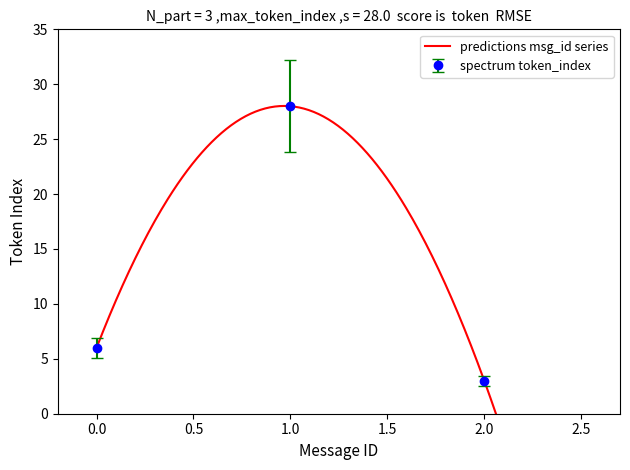

How many categories are shown in the chart?

3